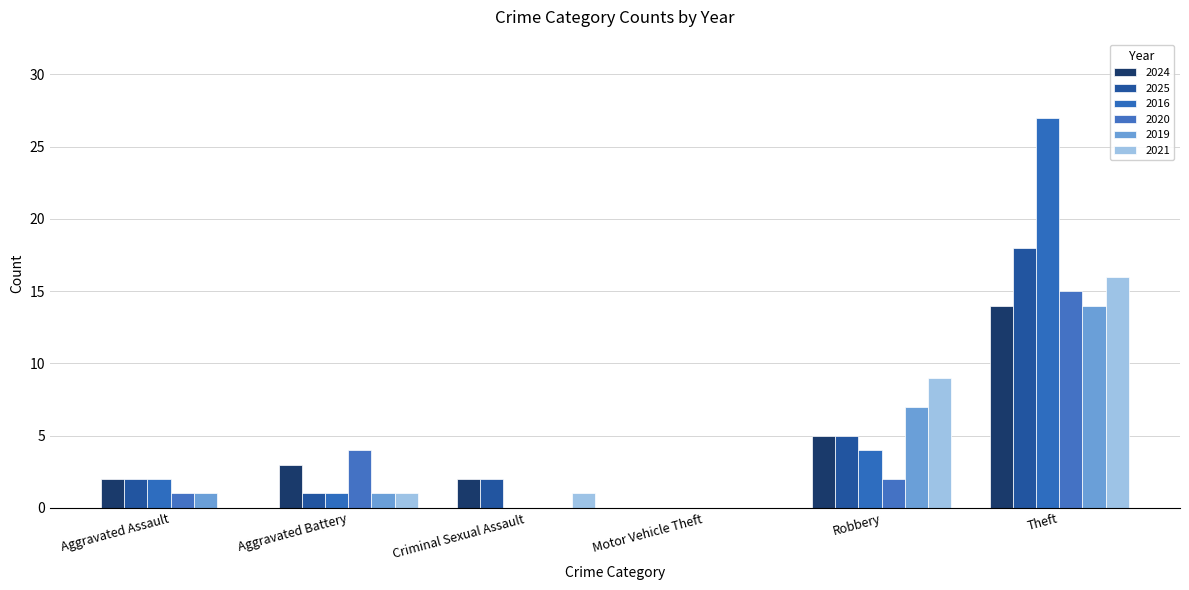

Count the number of categories in the chart.

6